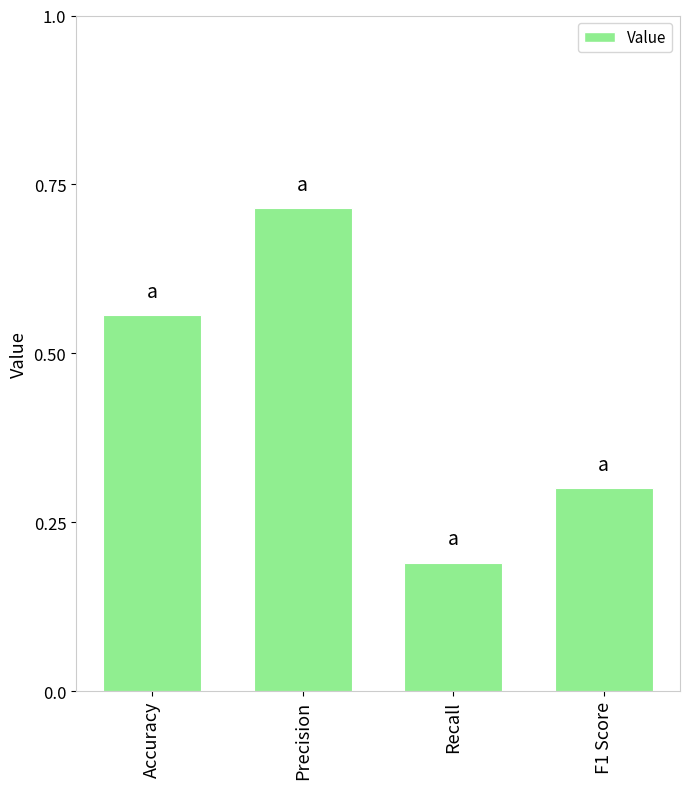

Count the values in the range 0 to 1.

4